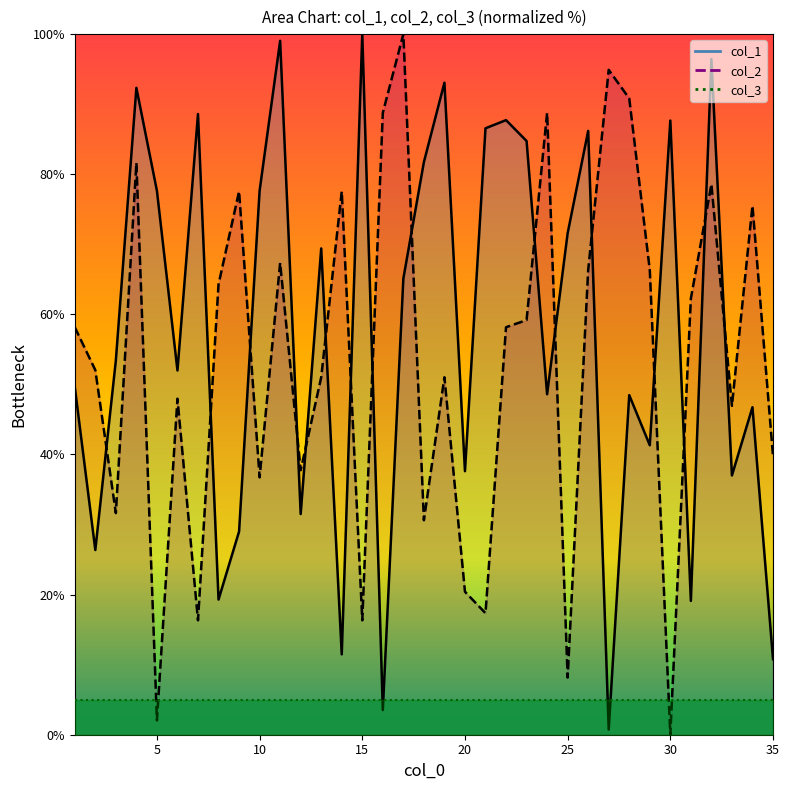

What is the difference between the maximum and second lowest values in the col_2 series?

98.0